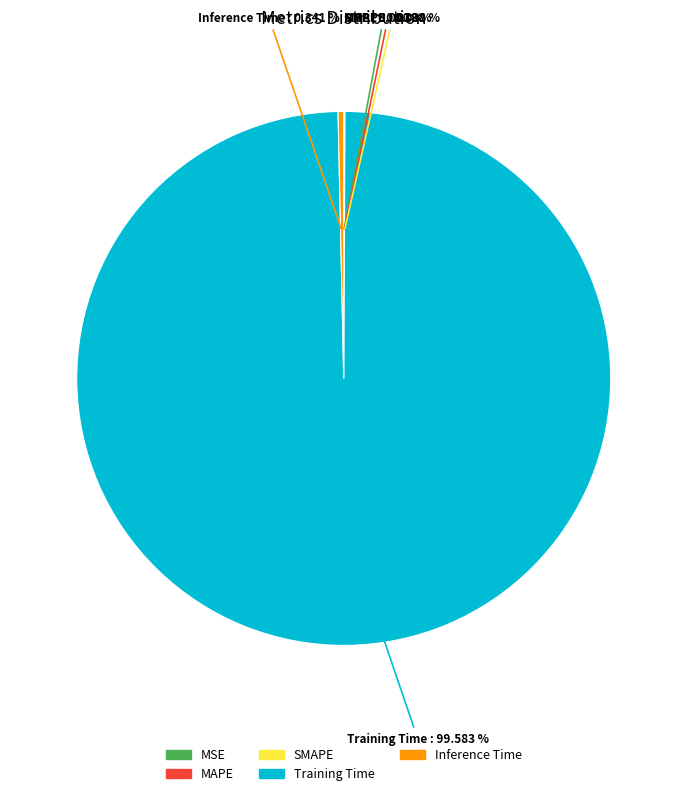

Which category has the biggest portion of the pie?

Training Time